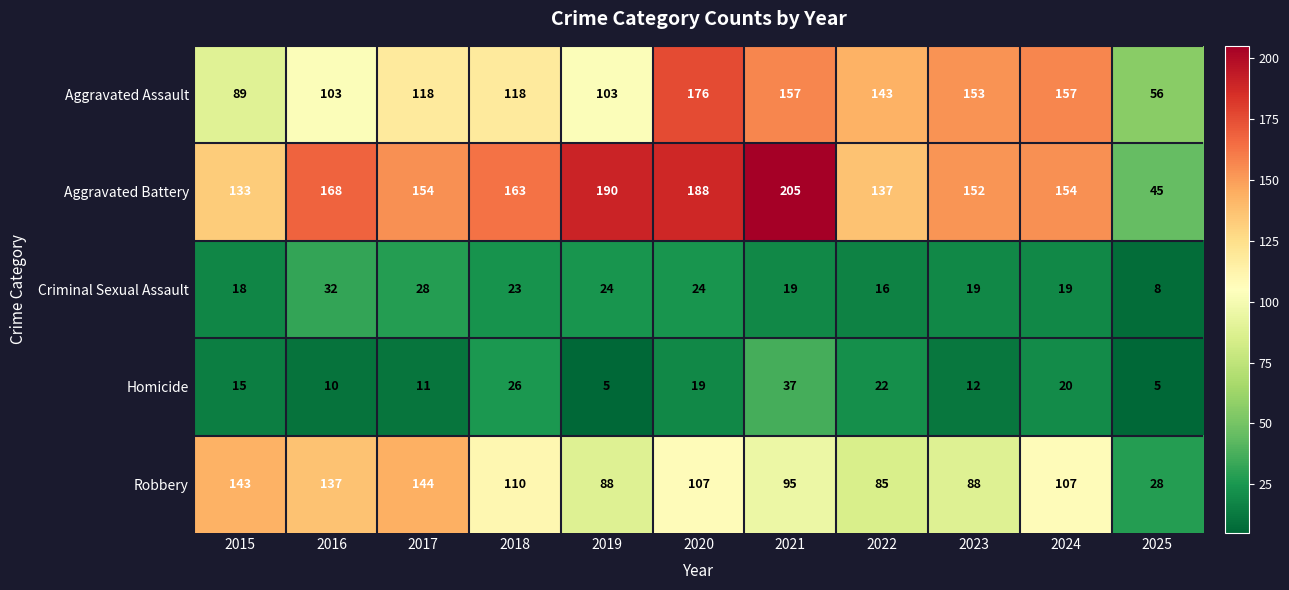

What is the sum of all Aggravated Assault values?

1373